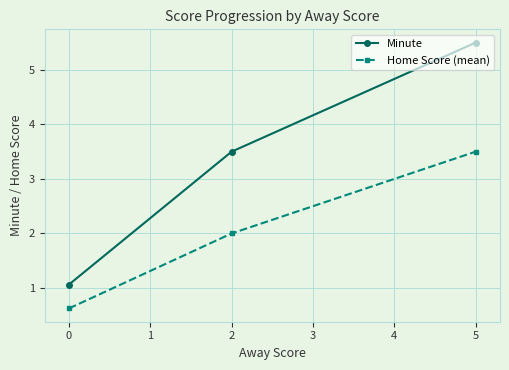

What is the difference between the maximum and minimum values in the Minute series?

4.4